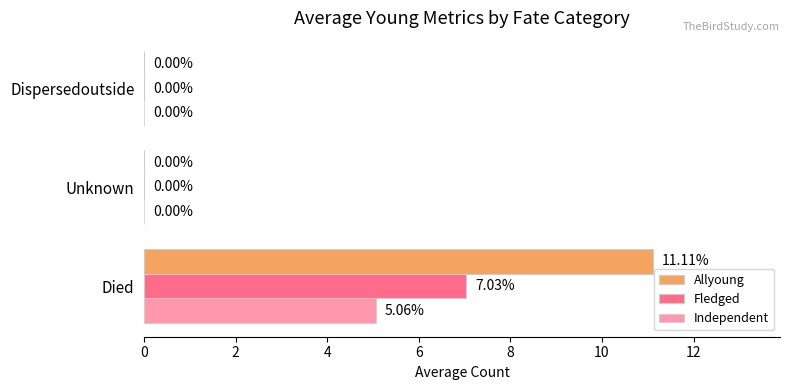

How many positive values does the Allyoung series have?

1